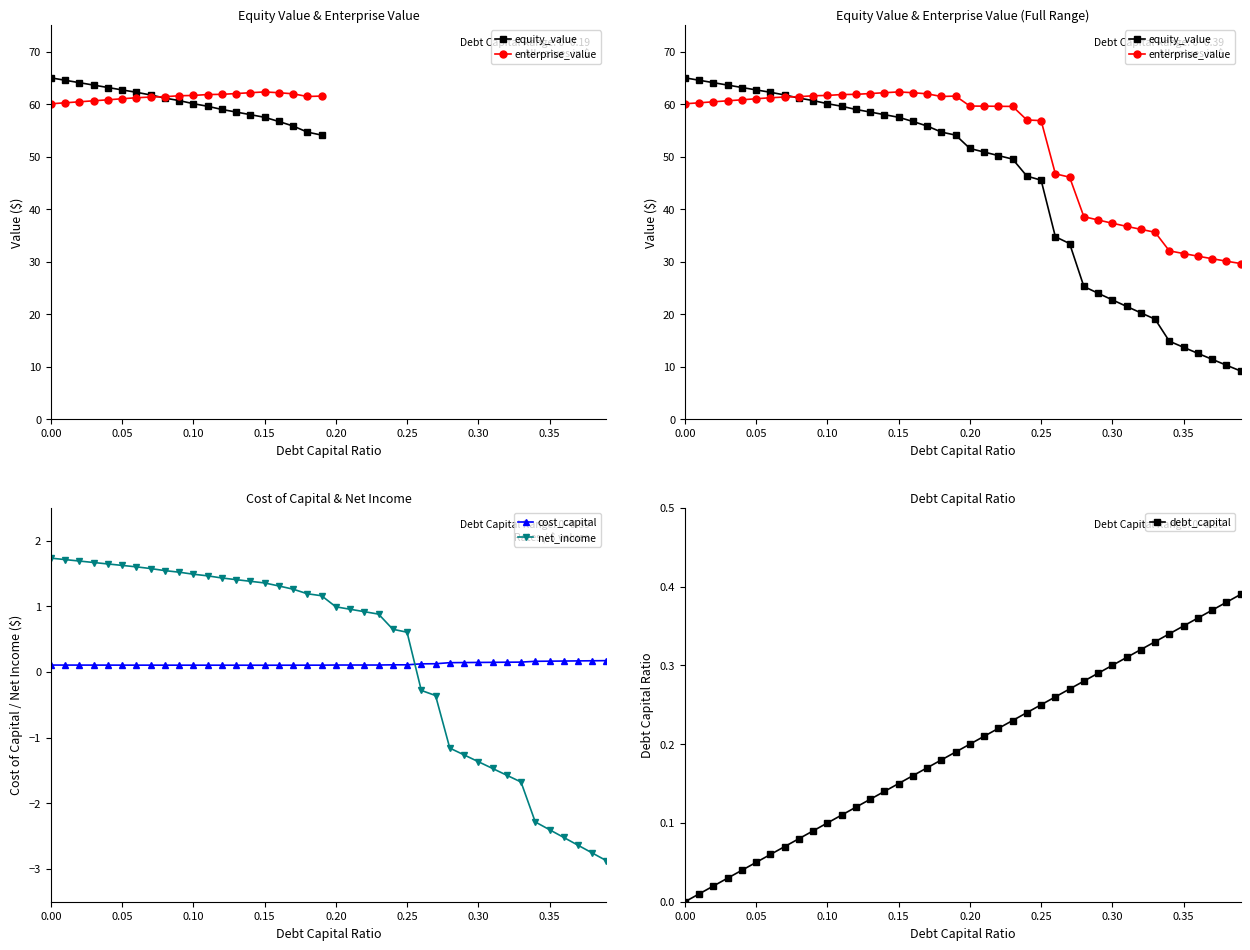

Is it true that debt_capital equals 0.3 at 0.30?

True